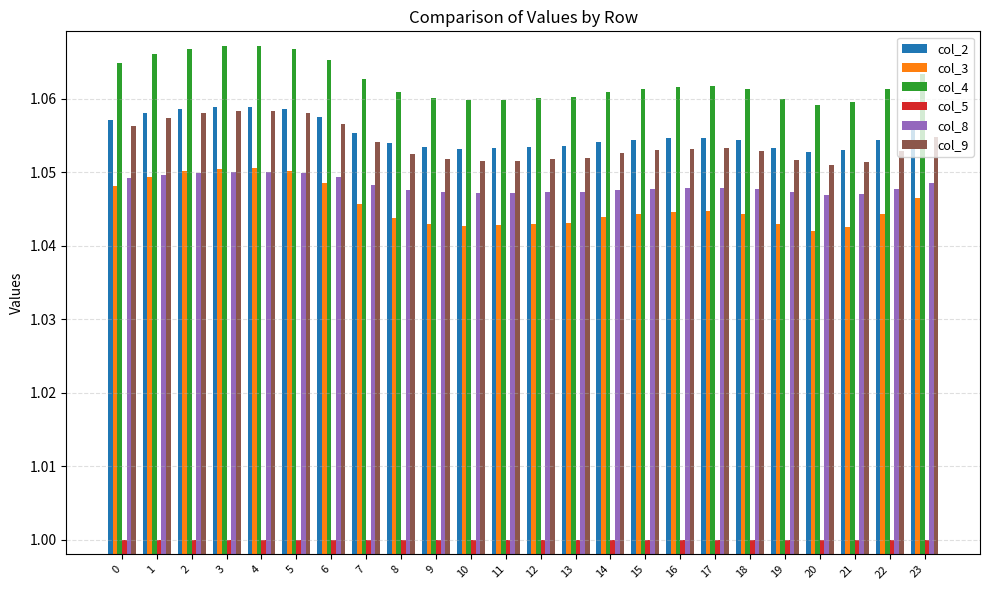

Which series has the largest range (max minus min)?

col_3